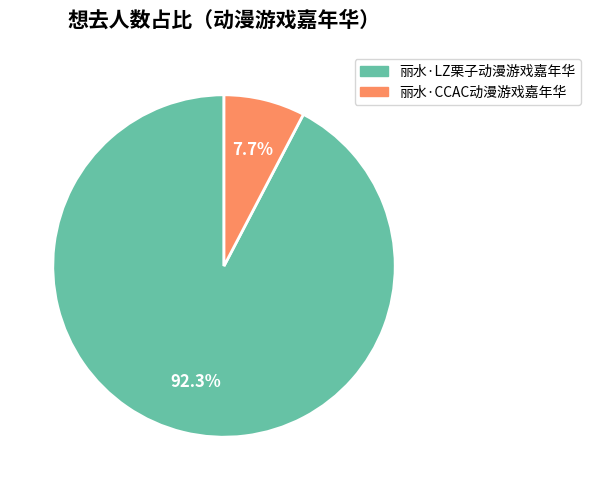

What portion of the pie excludes 丽水·CCAC动漫游戏嘉年华?

92.3%